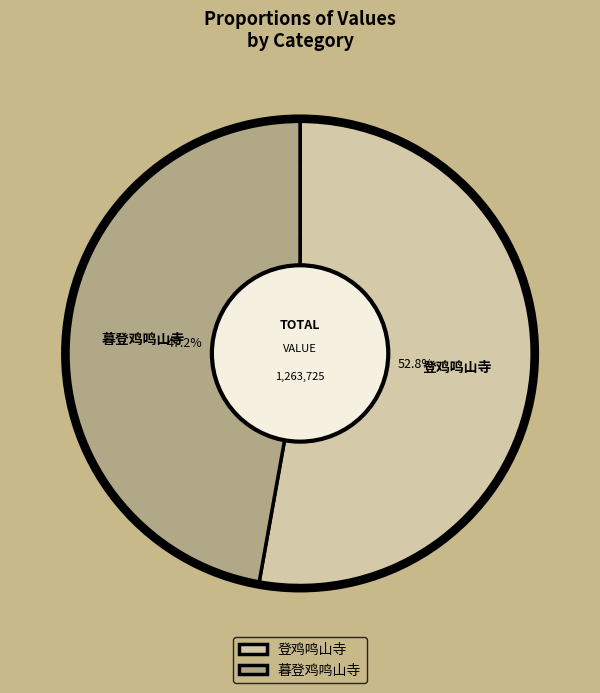

To the nearest percent, what portion does 登鸡鸣山寺 represent?

53%